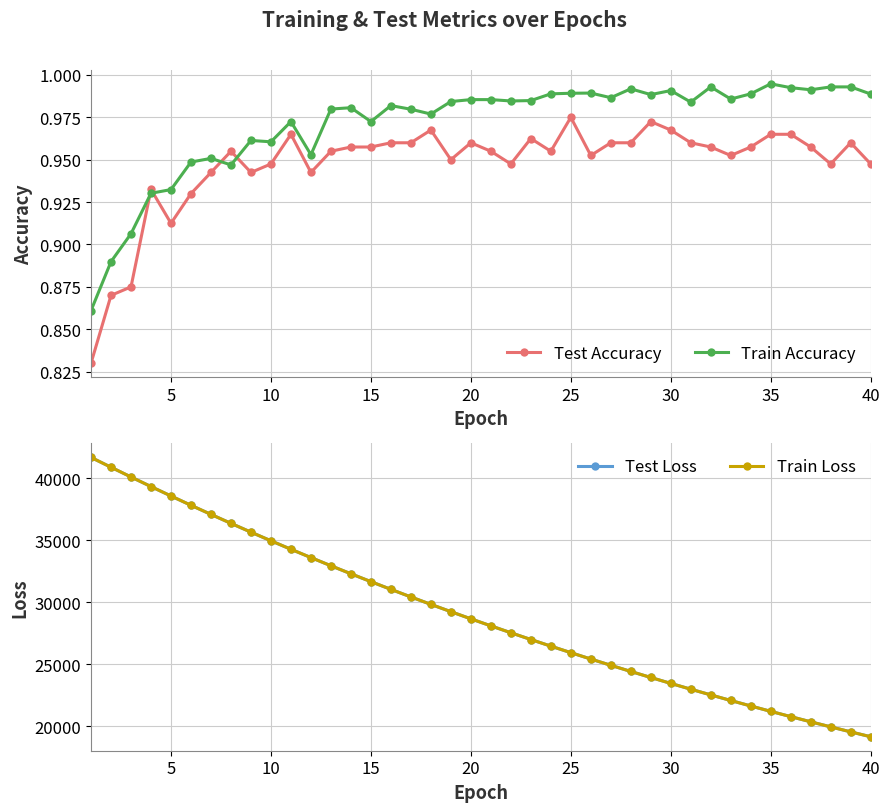

Which series has the widest spread of values?

Test Loss